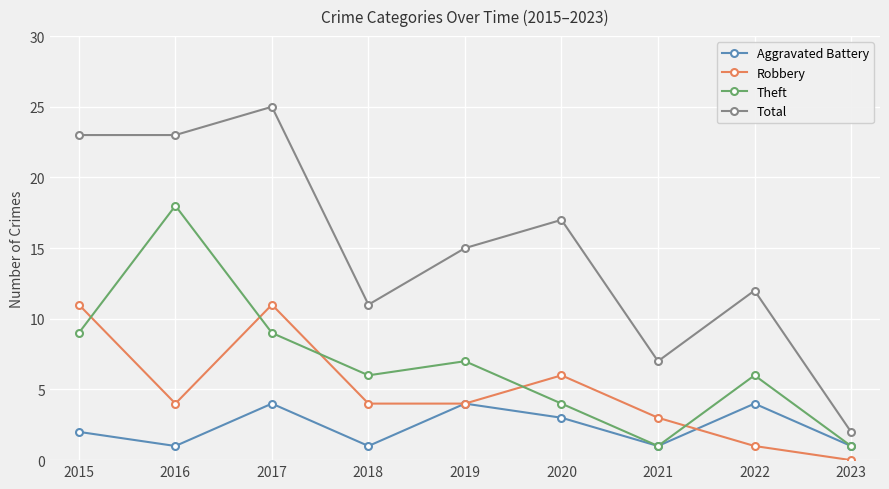

How many values in the Total series are below 15?

4